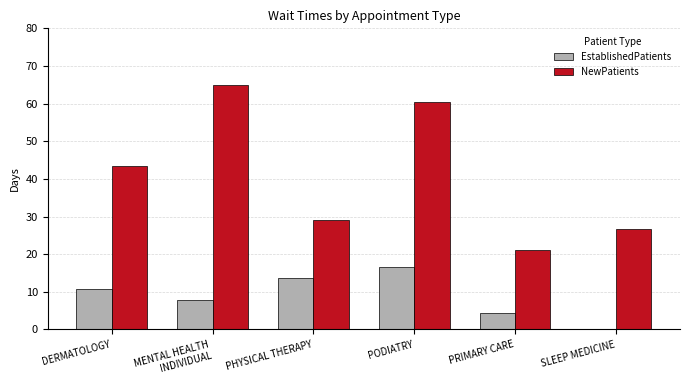

Is it true that NewPatients equals 109.5 at MENTAL HEALTH
INDIVIDUAL?

False